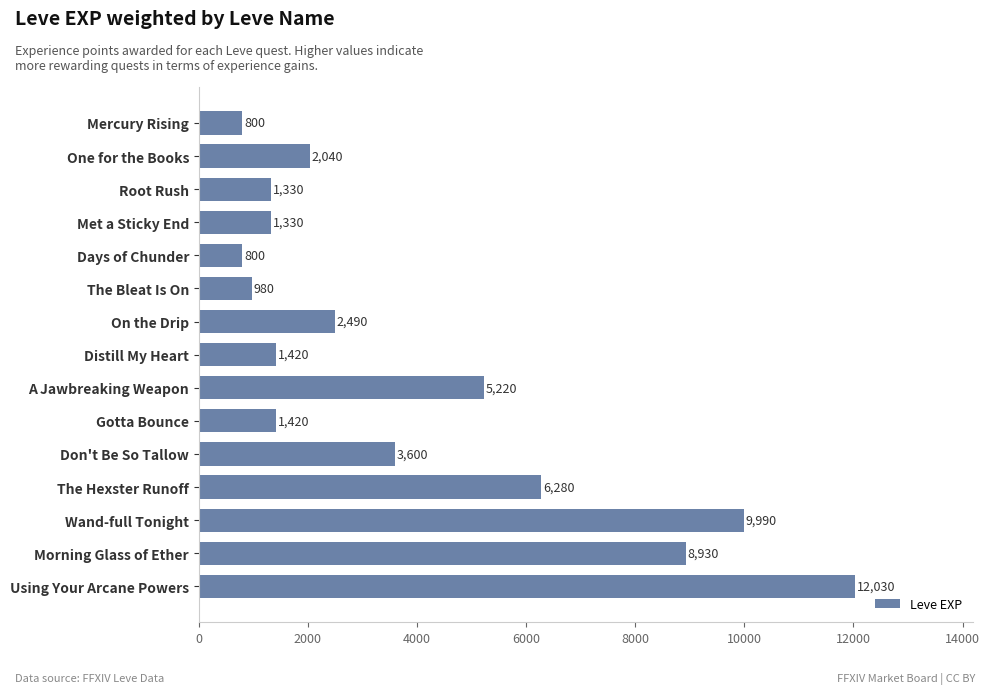

Approximately how many times larger is the value at Root Rush compared to A Jawbreaking Weapon?

0.3